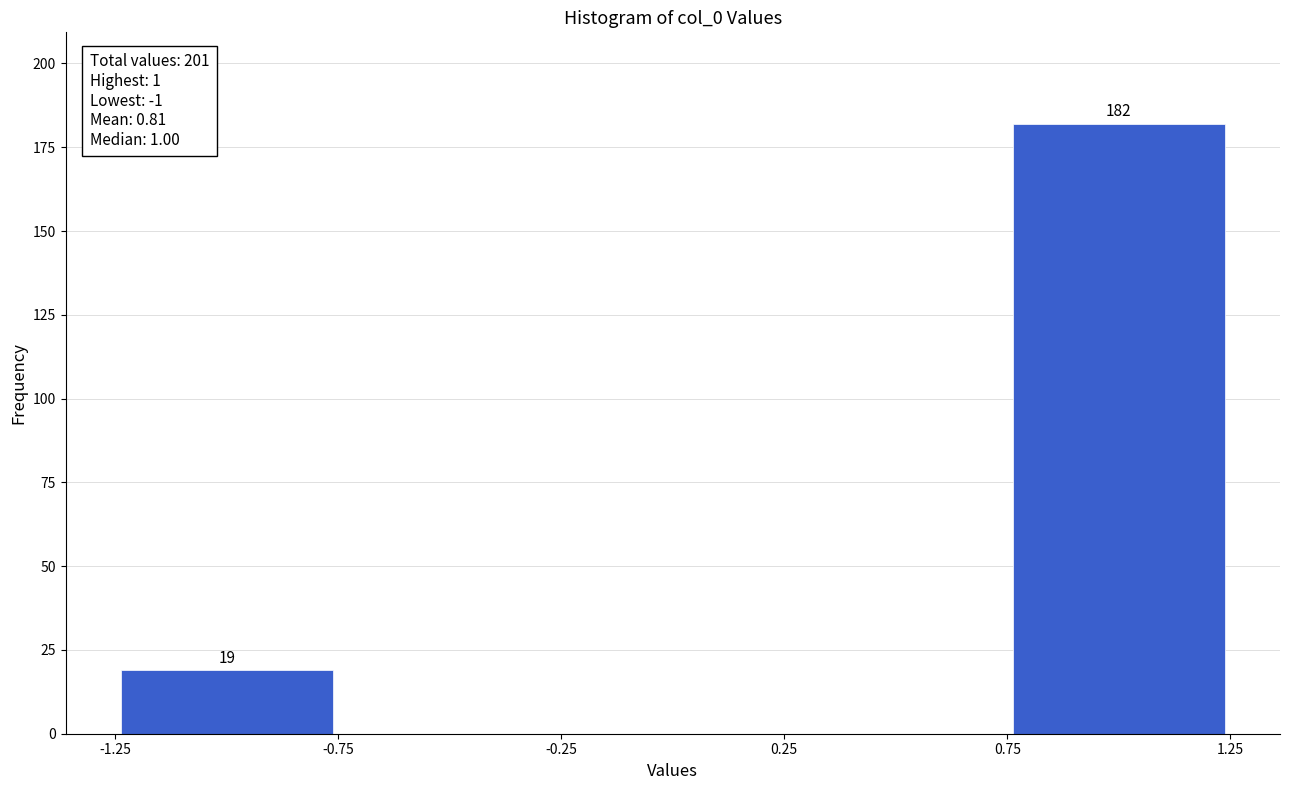

Which range on the x-axis has the tallest bar?

0.75 to 1.25